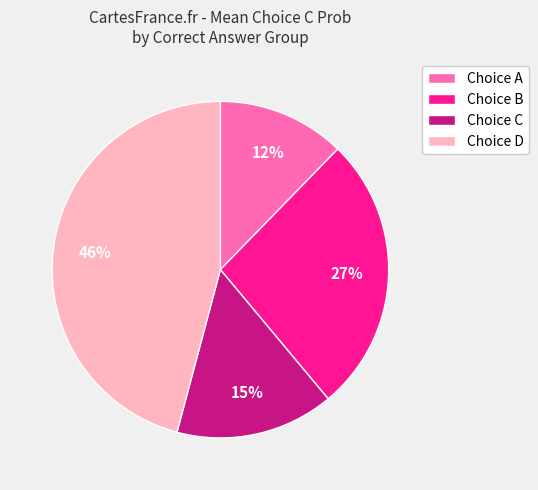

Is there a majority slice in this chart?

No